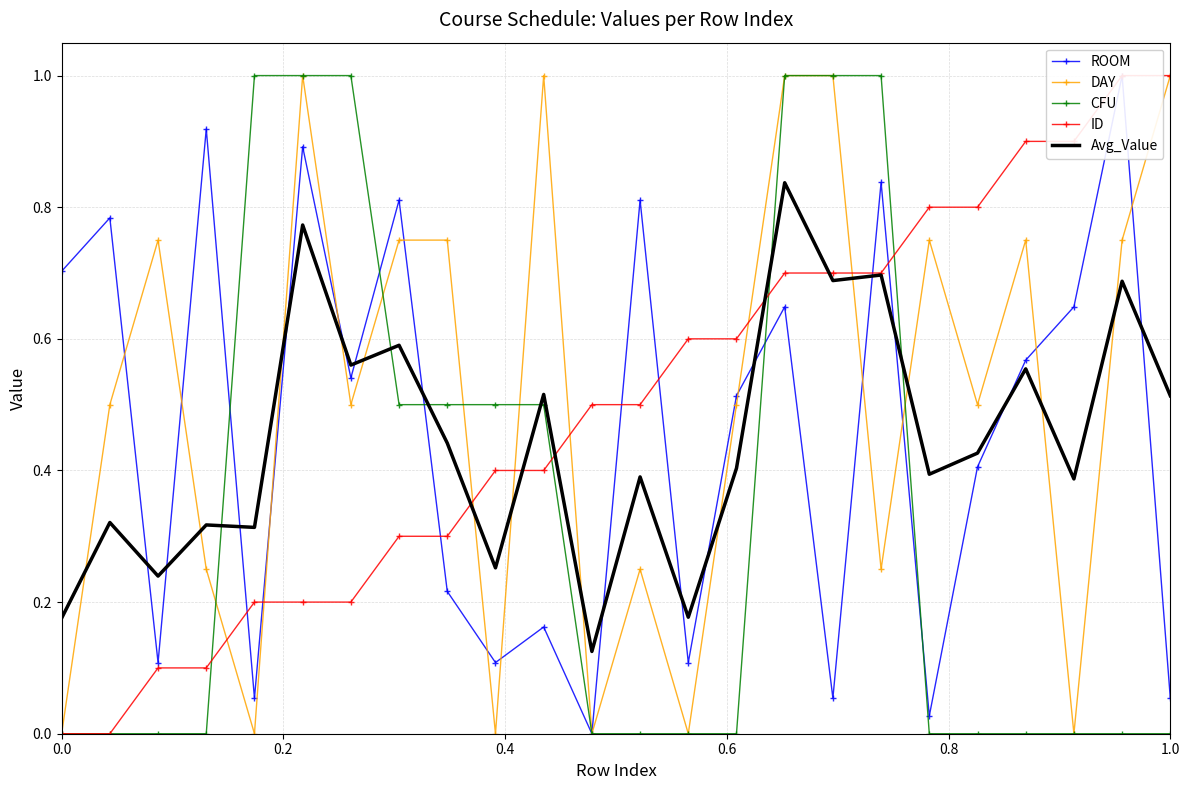

Which series ends up on top after the final intersection of Avg_Value and CFU?

Avg_Value